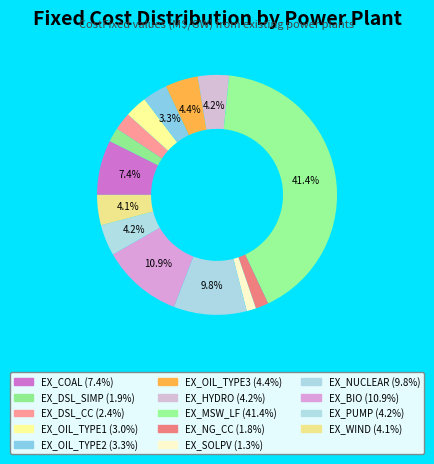

How many slices are in this pie chart?

14